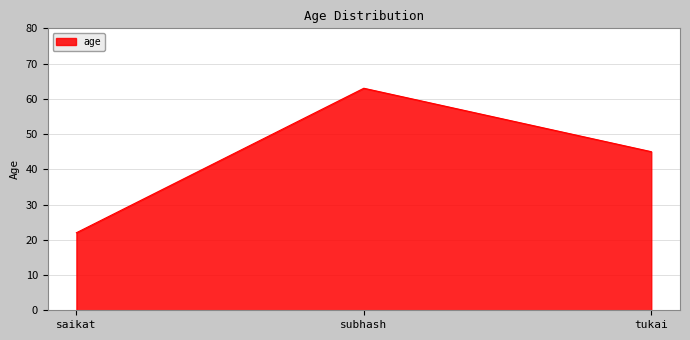

The value at tukai is 27. True or false?

False